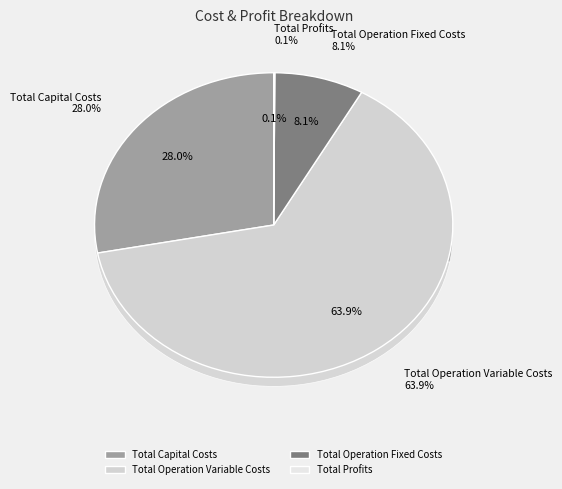

Rank the categories by value from lowest to highest.

Total Profits, Total Operation Fixed Costs, Total Capital Costs, Total Operation Variable Costs